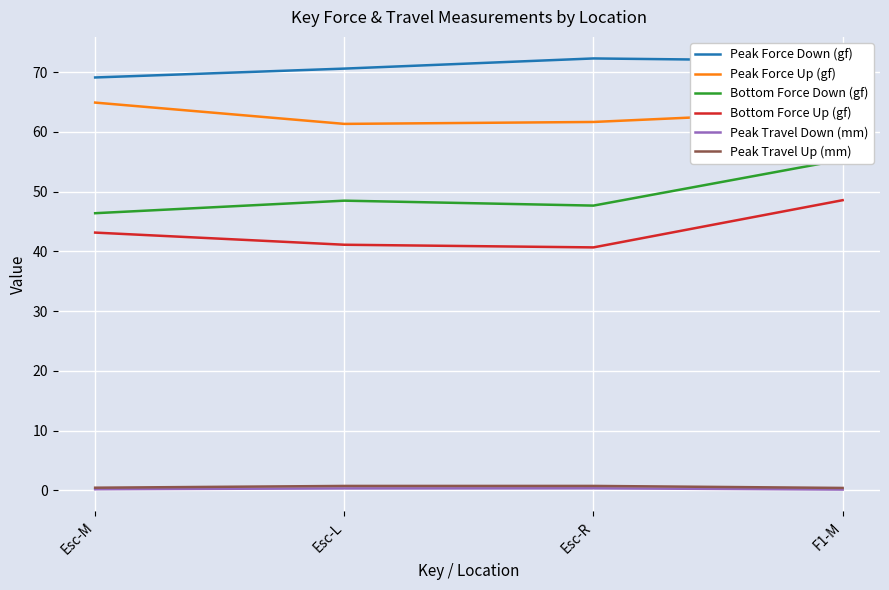

Is the value of Peak Travel Up (mm) at Esc-R greater than the value of Peak Force Down (gf) at Esc-M?

No